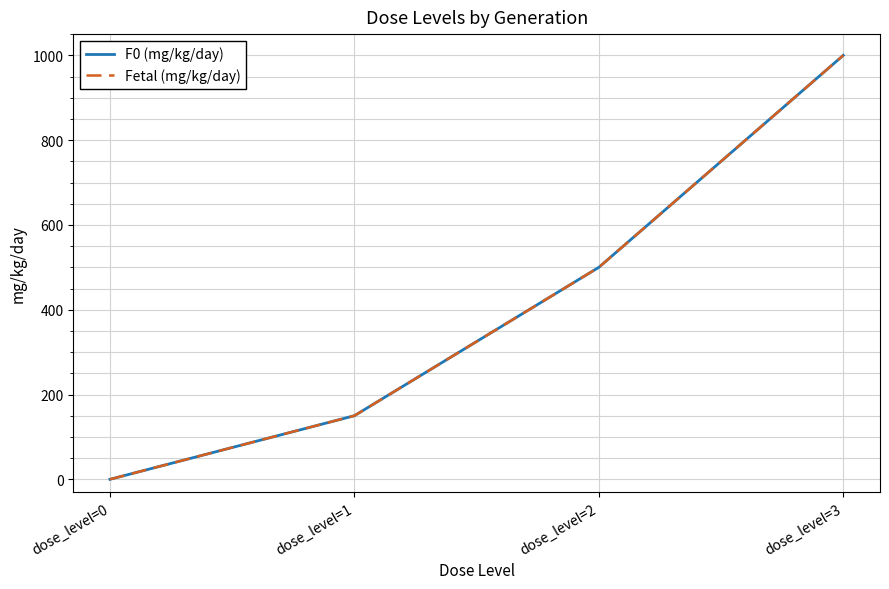

Does the chart display data point markers on the line(s)?

No